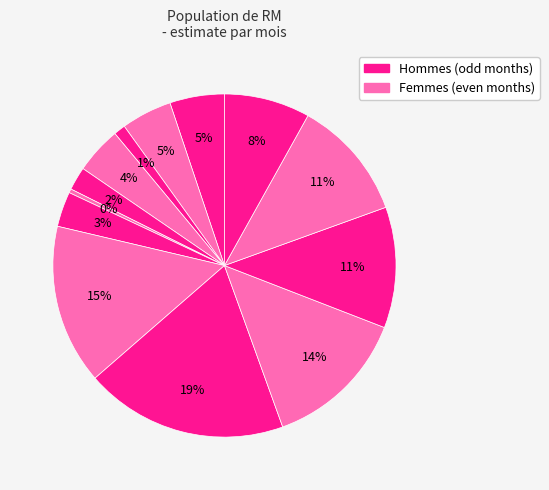

Rank the categories by value from lowest to highest.

6, 3, 5, 7, 4, 2, 1, 1(2021), 12, 11, 10, 8, 9